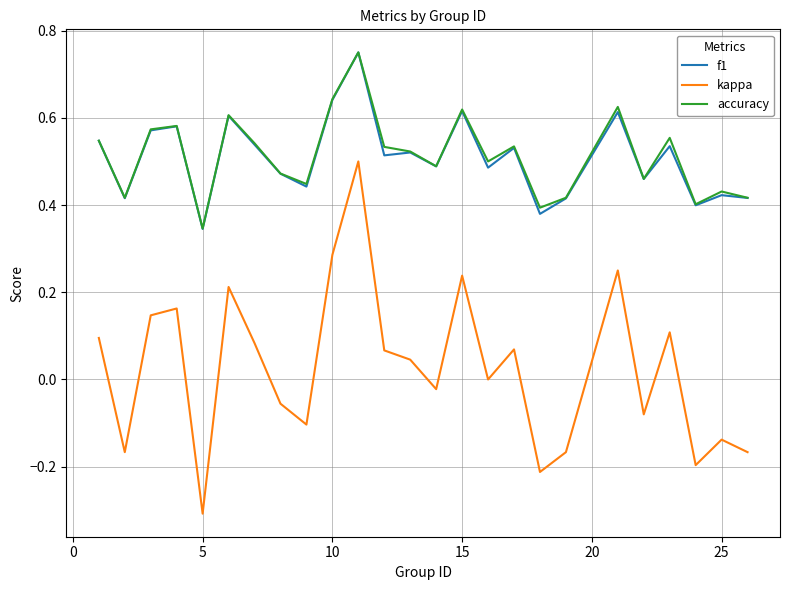

True or false: f1 and kappa cross at least once.

False